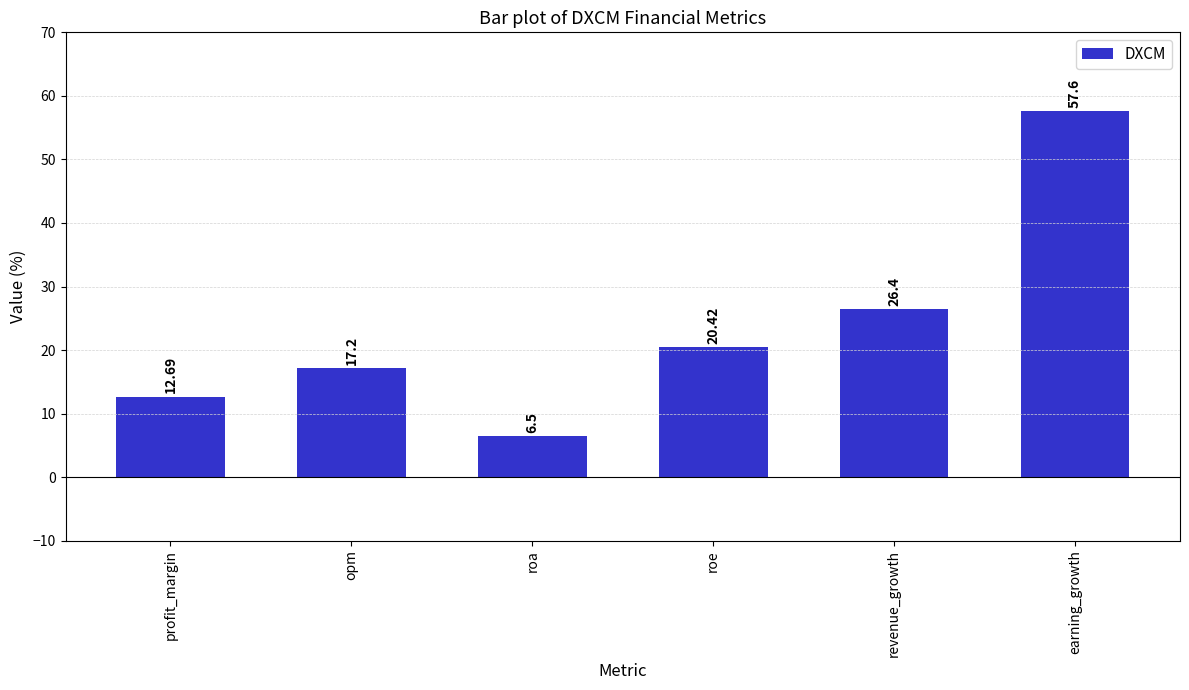

Reading left to right, list all the values displayed in this chart.

12.7	17.2	6.5	20.4	26.4	57.6